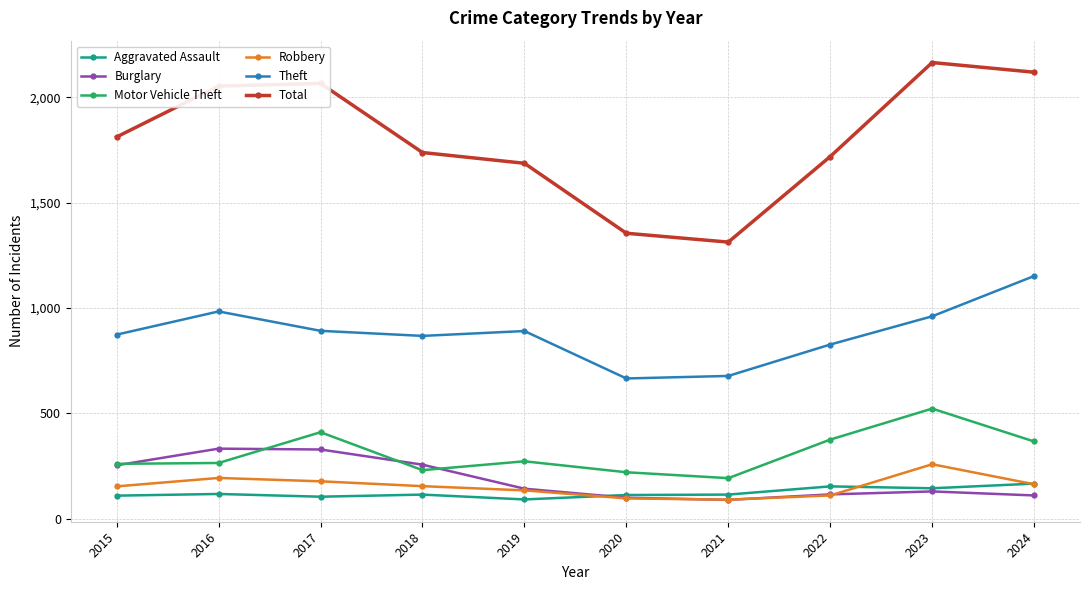

What is the difference between the Theft values at 2020 and 2024?

486